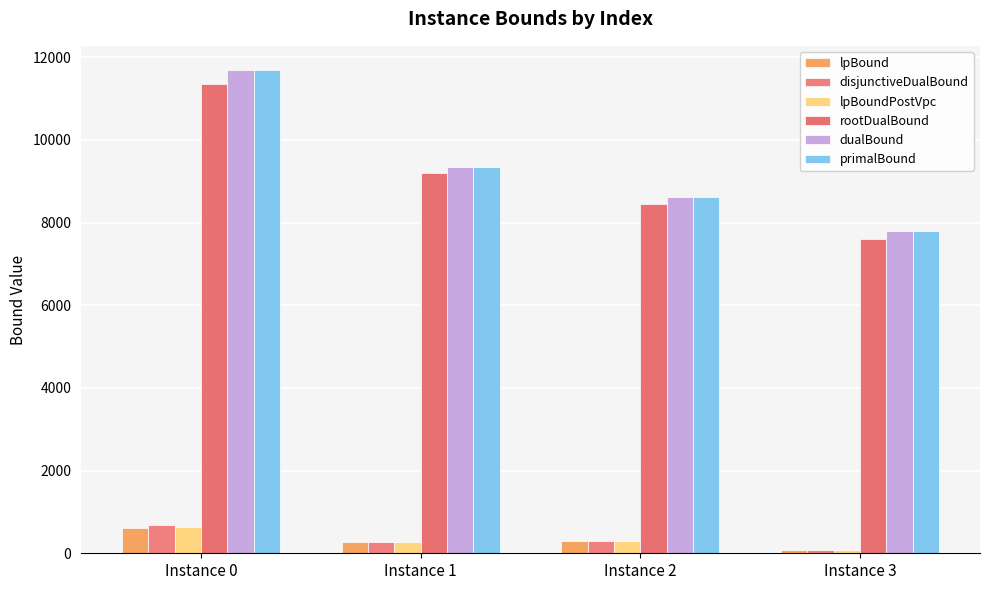

Which series has the largest range (max minus min)?

dualBound